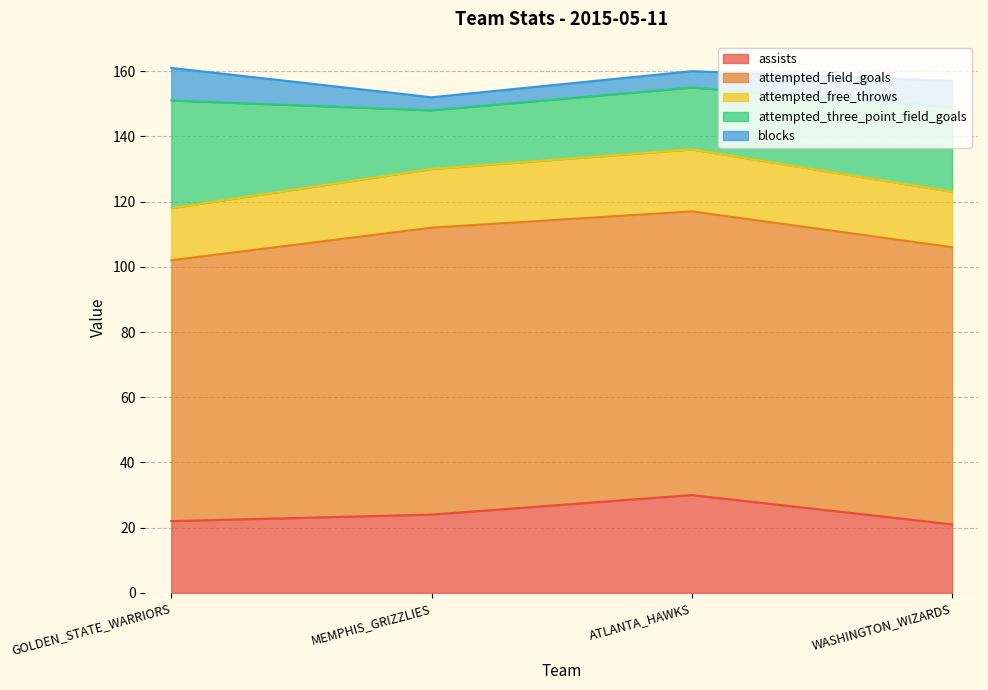

Rank the series by their maximum value, from lowest to highest.

blocks, attempted_free_throws, assists, attempted_three_point_field_goals, attempted_field_goals